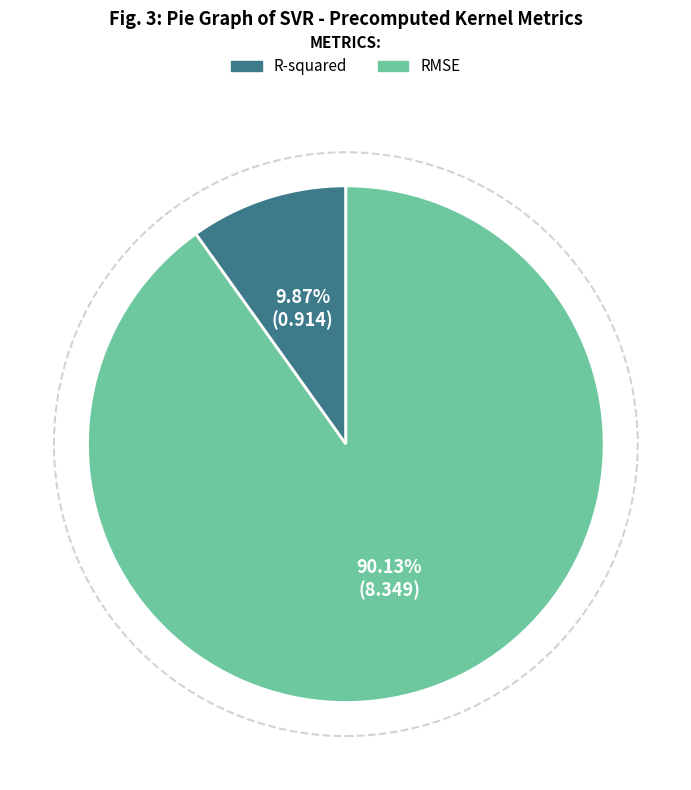

How much of the chart is everything except RMSE?

9.9%